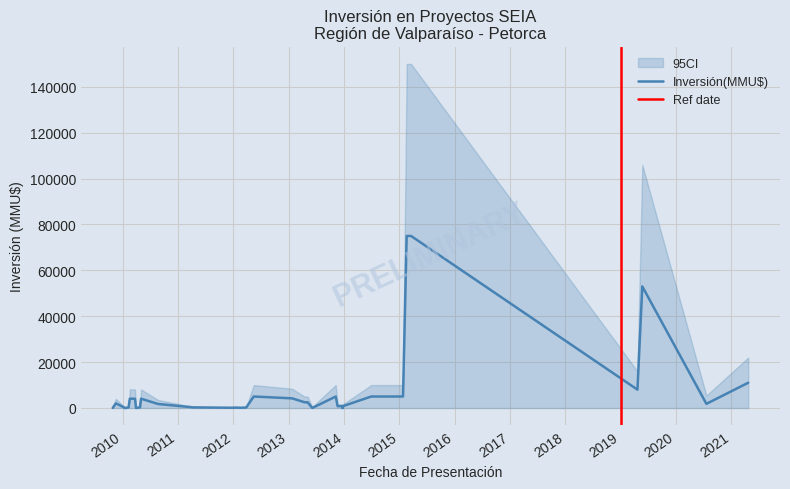

List the series in order of their overall mean, lowest first.

CI_lower, Inversión(MMU$), CI_upper